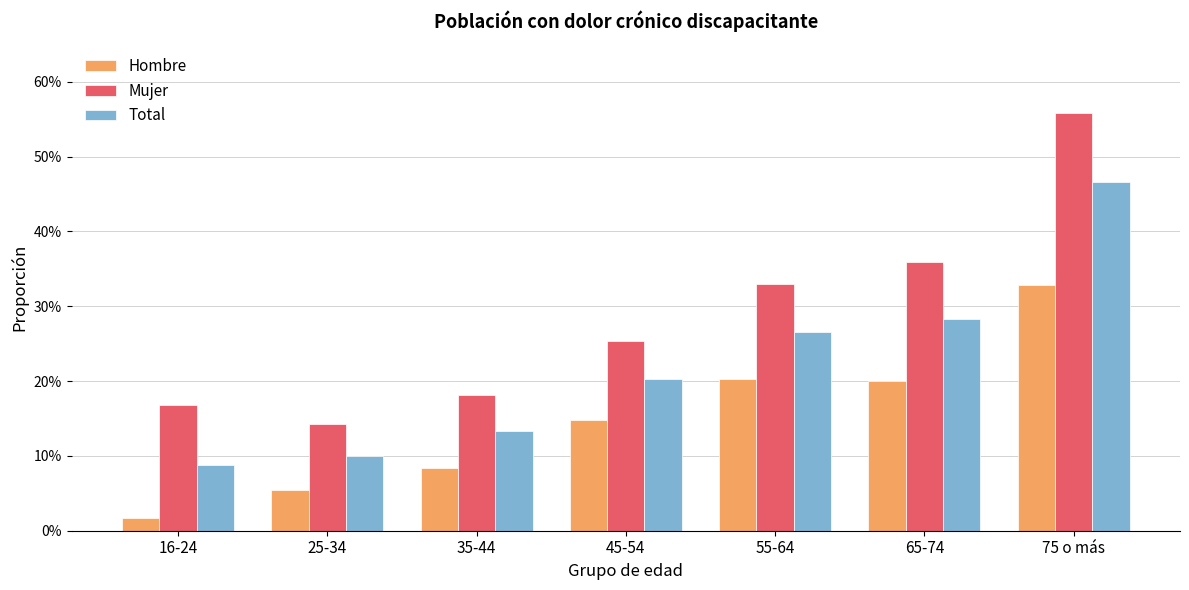

Reading left to right, list all the values displayed in this chart.

Hombre: 16-24=0.0	25-34=0.1	35-44=0.1	45-54=0.1	55-64=0.2	65-74=0.2	75 o más=0.3
Mujer: 16-24=0.2	25-34=0.1	35-44=0.2	45-54=0.3	55-64=0.3	65-74=0.4	75 o más=0.6
Total: 16-24=0.1	25-34=0.1	35-44=0.1	45-54=0.2	55-64=0.3	65-74=0.3	75 o más=0.5